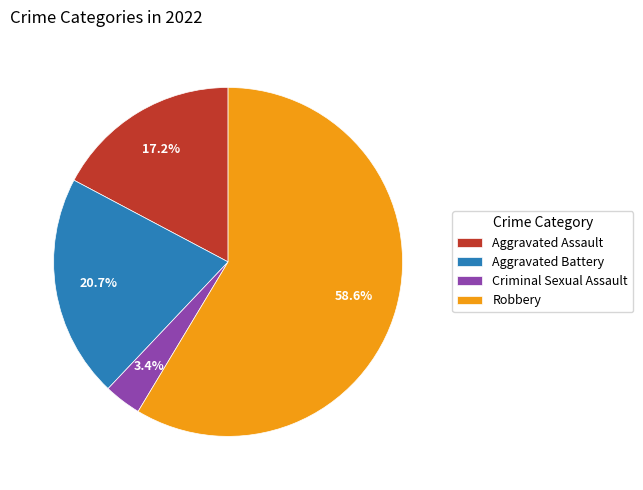

To the nearest percent, what is the difference between the largest and smallest slice percentages?

55%